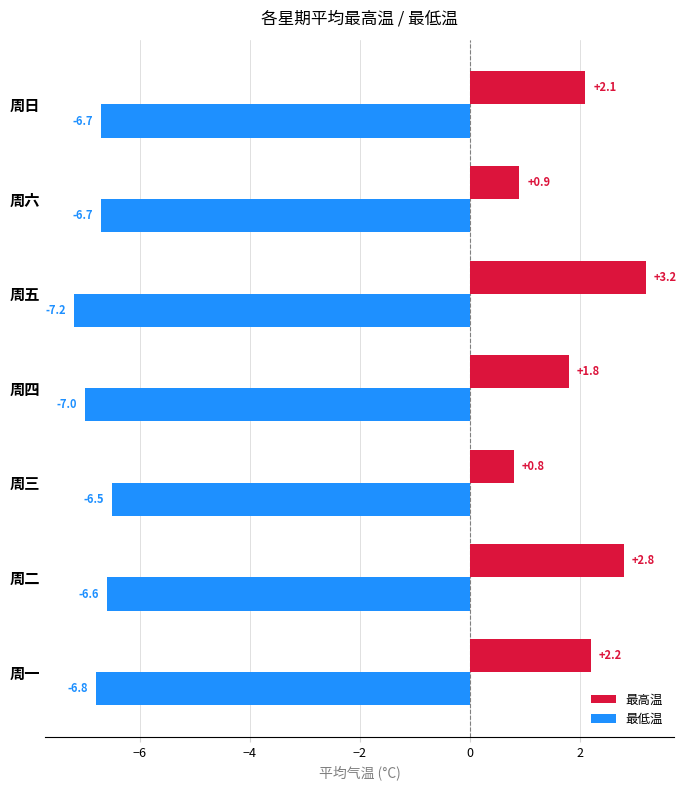

True or false: 最高温 has a value of 3.7 at 周一.

False